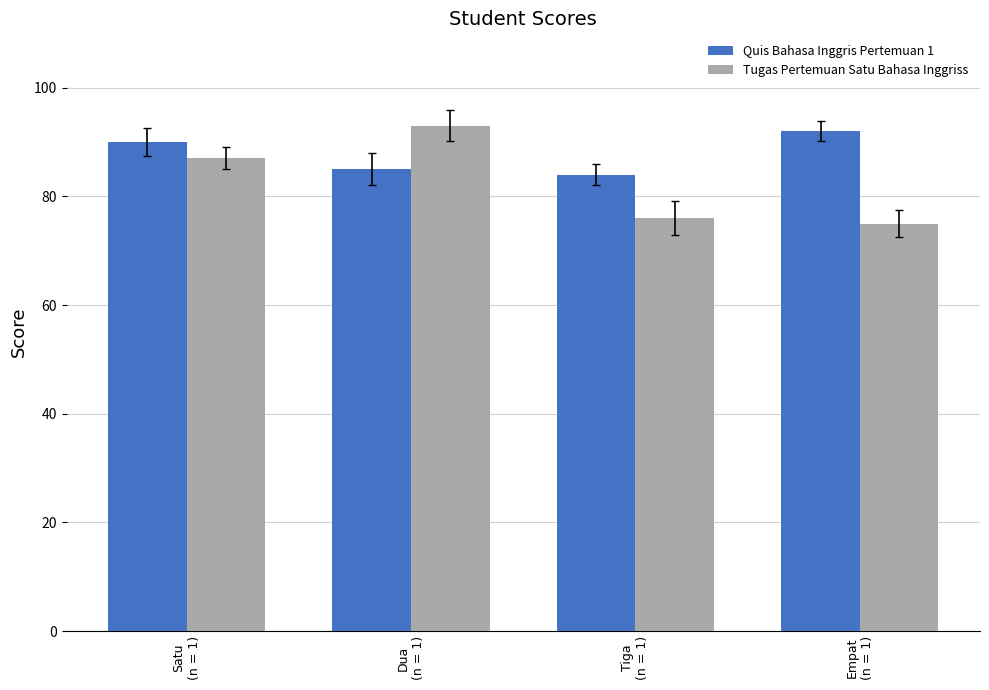

What is the difference between the Quis Bahasa Inggris Pertemuan 1 values at Tiga
(n = 1) and Satu
(n = 1)?

6